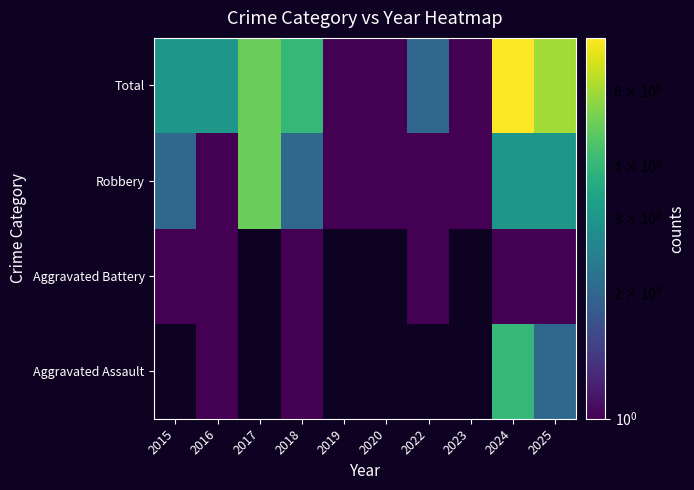

What is the maximum value shown in the chart?

8.0